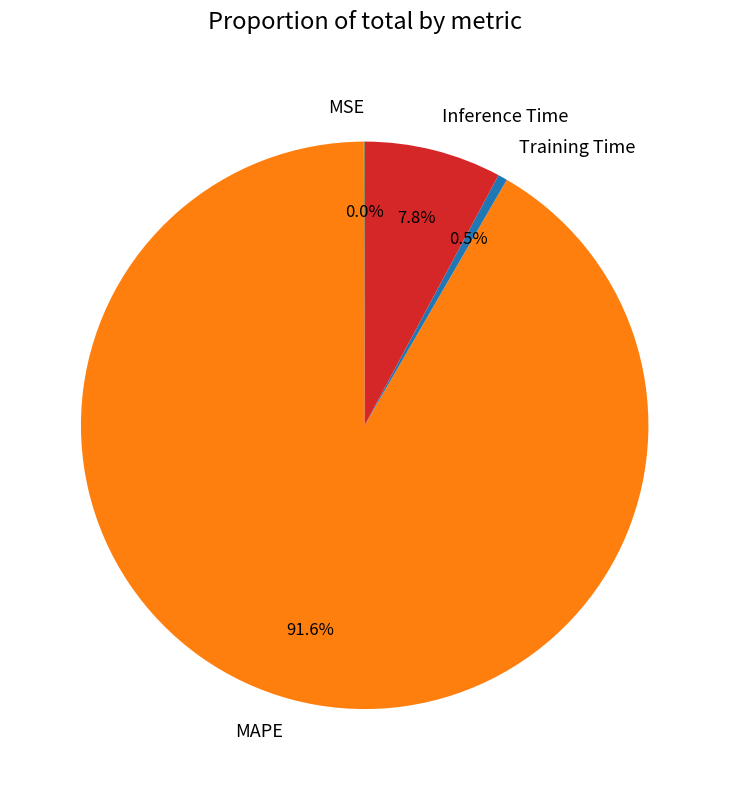

Combined, do Training Time and Inference Time account for over 50%?

No